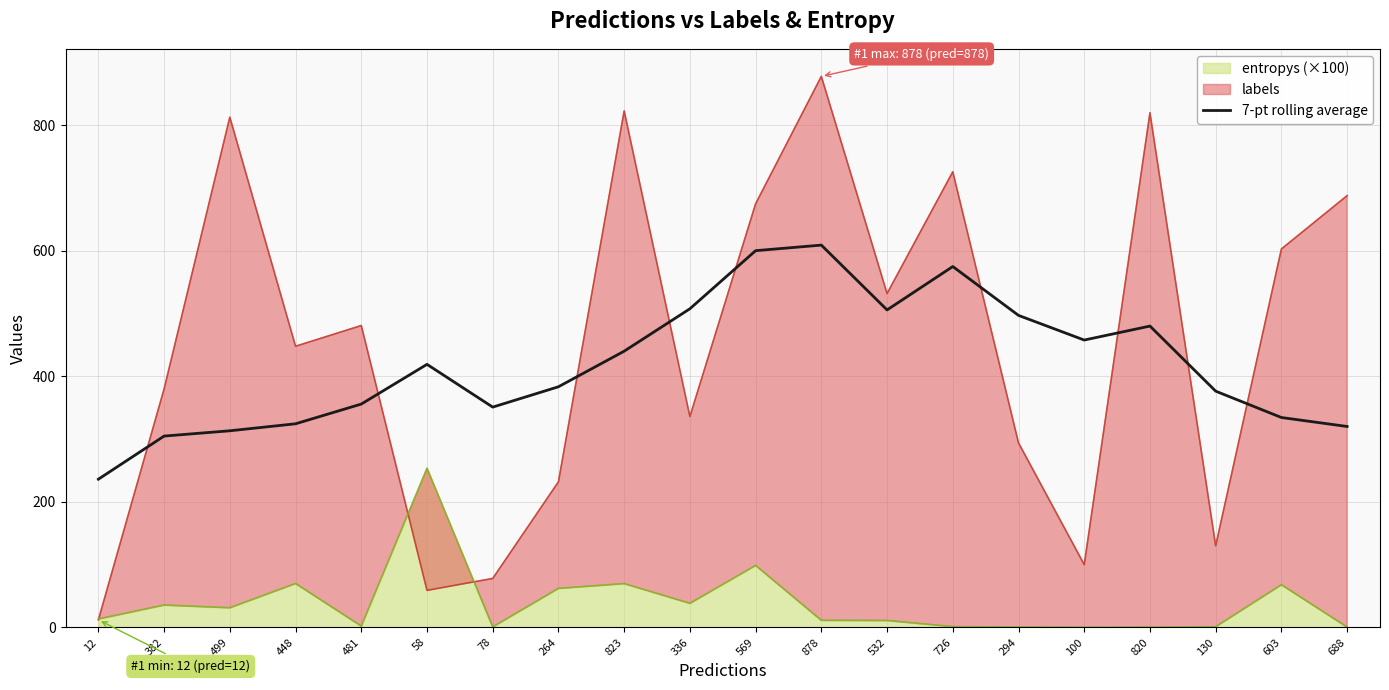

What is the sum of all values?

8392.4